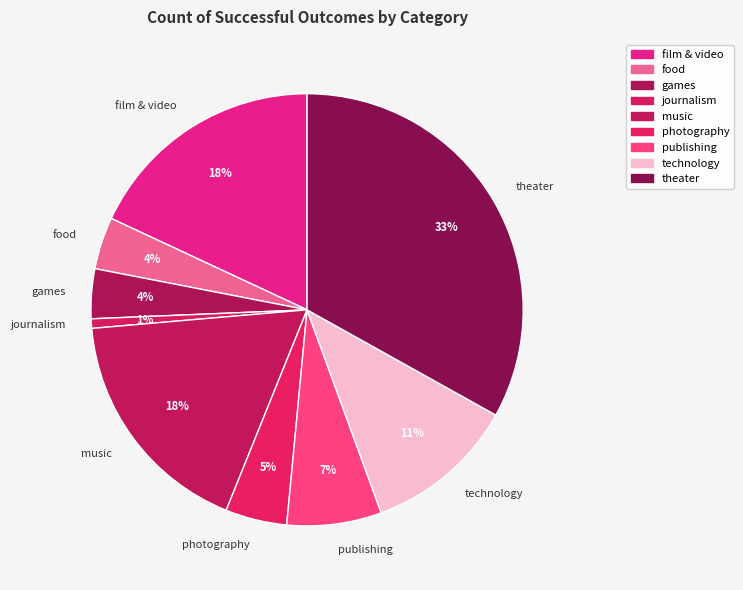

Do film & video and food together represent more than half of the pie?

No